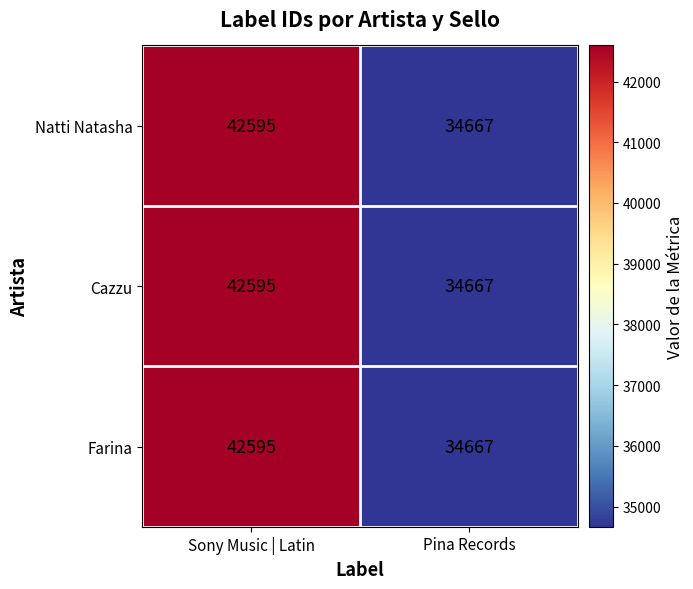

Rank the categories by Natti Natasha value from lowest to highest.

Pina Records, Sony Music | Latin